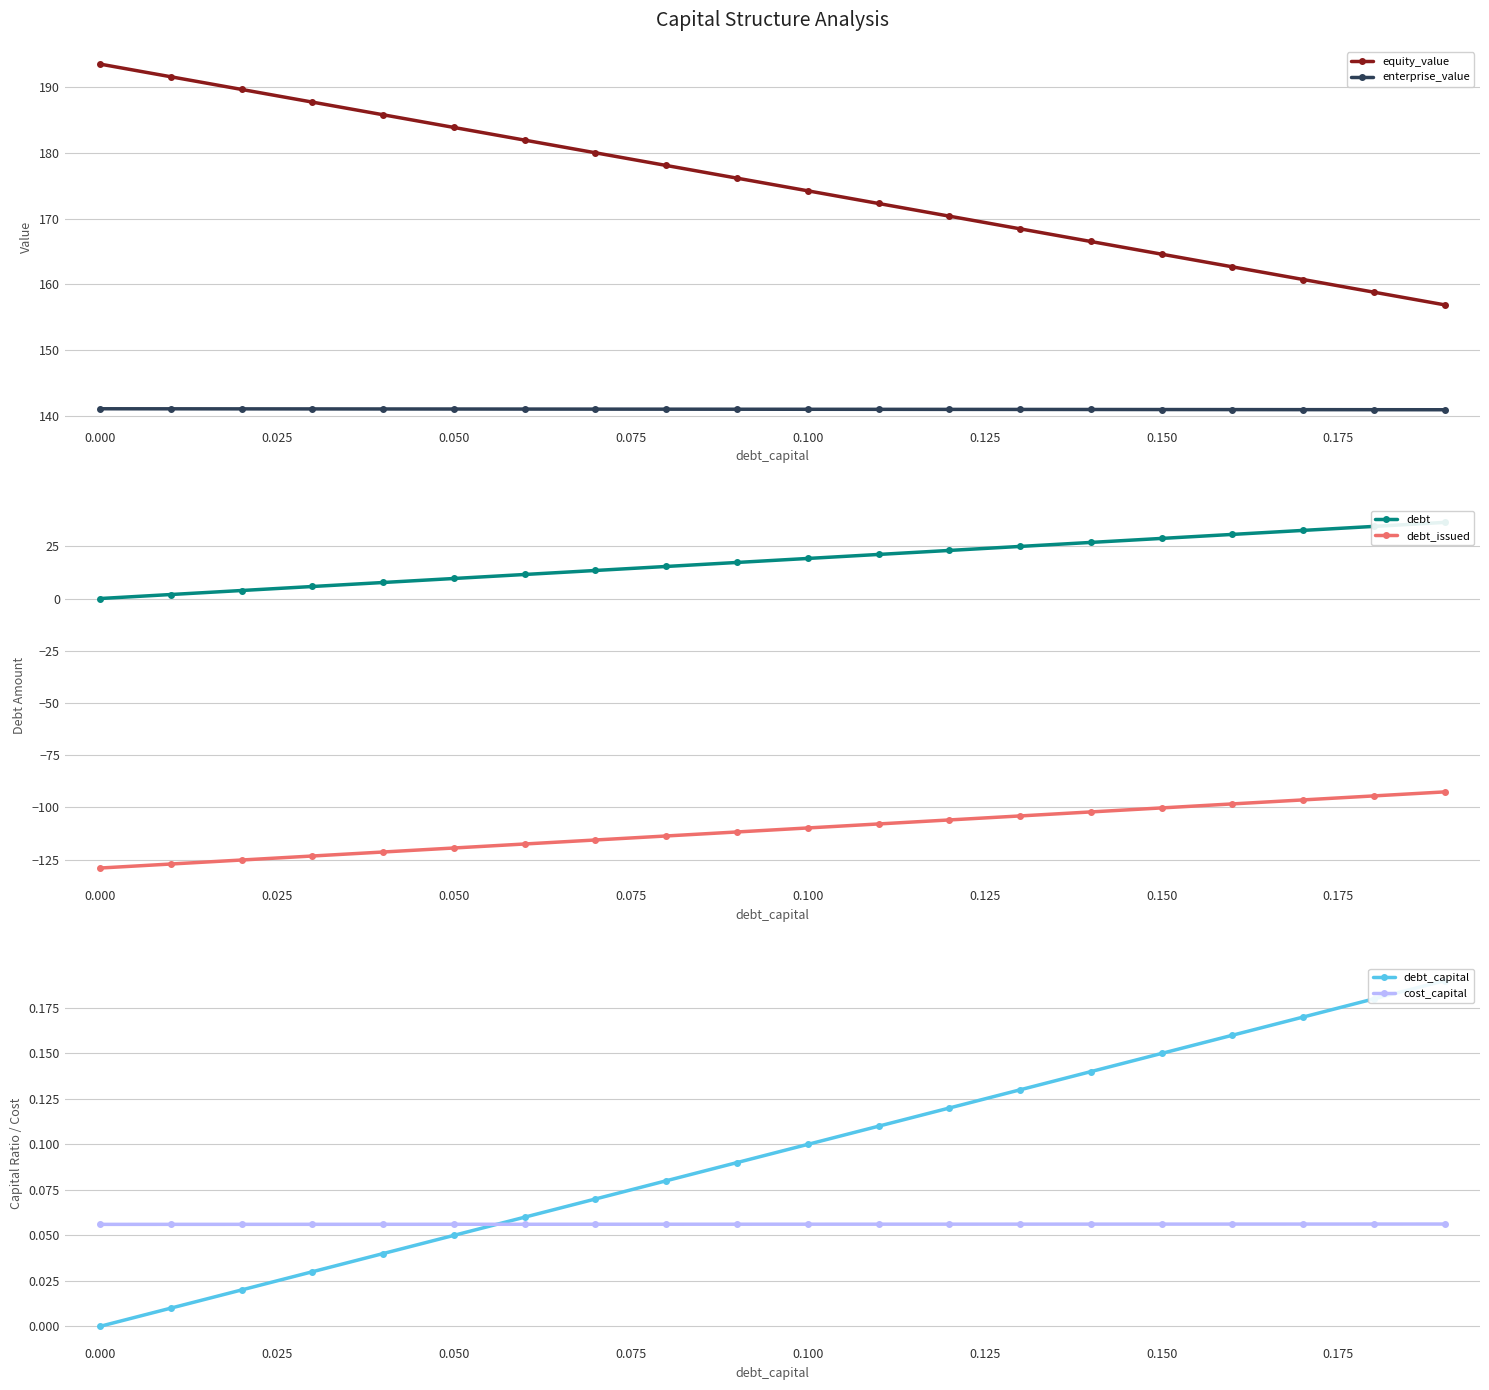

What is the lowest value of the debt_issued series?

-129.0